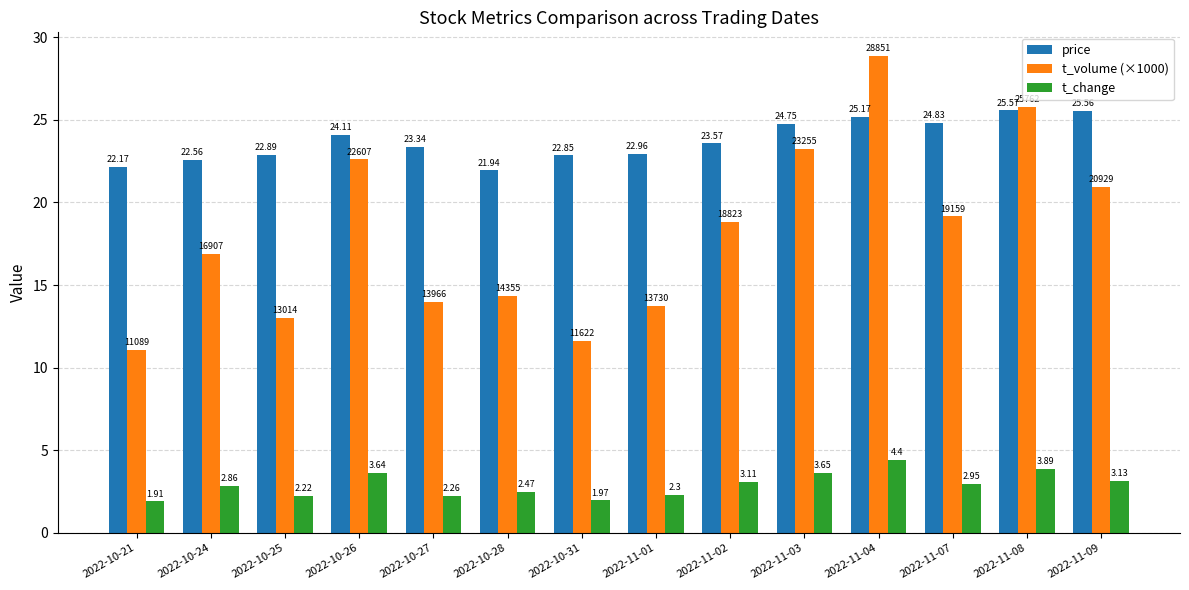

What is the total value across all series at 2022-10-31?

36.4